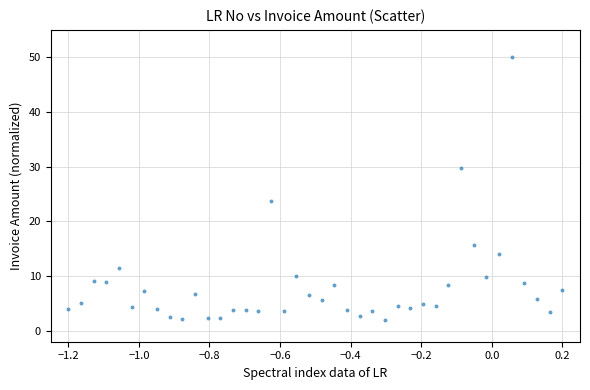

What is the range of Y values (max minus min)?

48.1